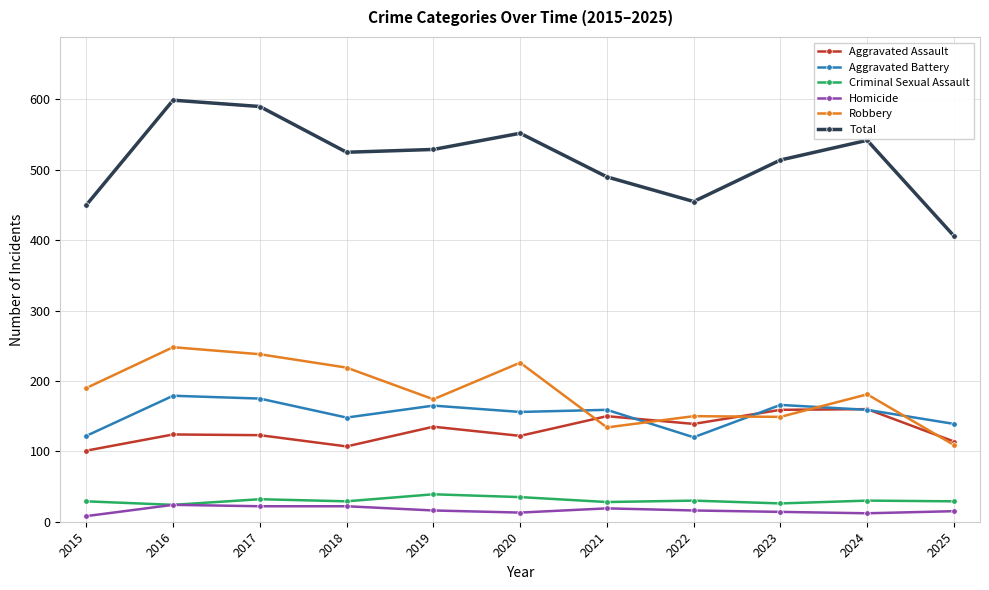

Between 2020 and 2025, which series saw the biggest shift?

Total